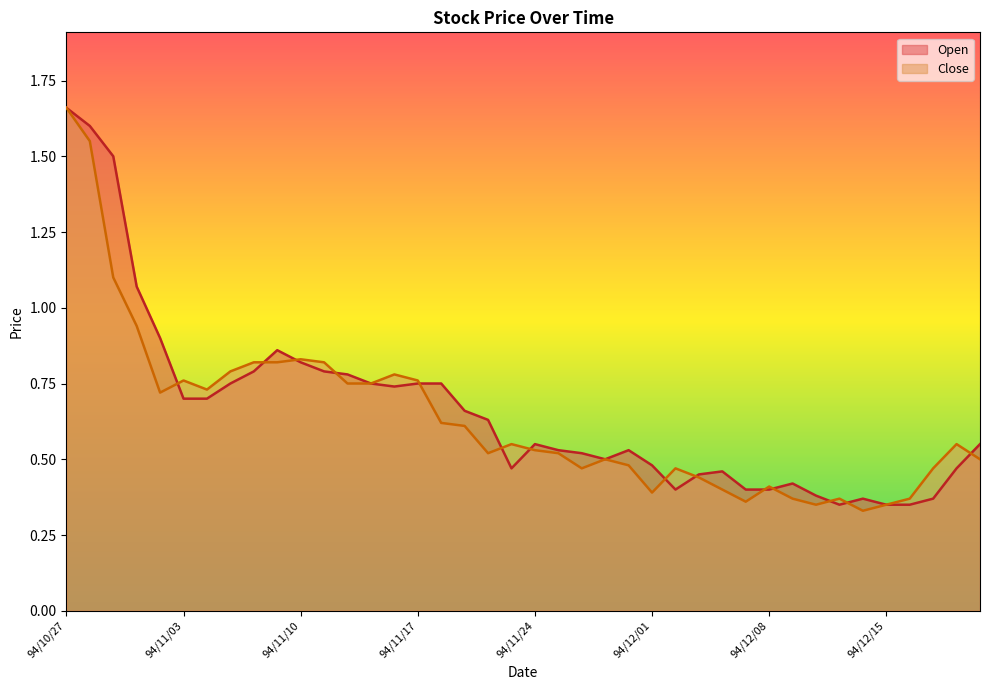

Rank the series by their average value, from lowest to highest.

Close, Open